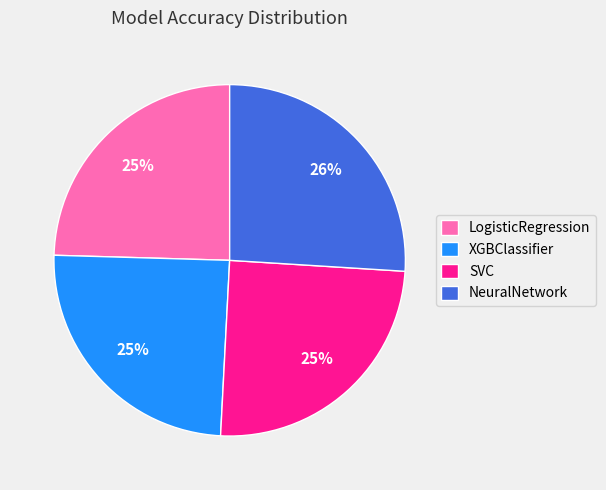

Which category has the biggest portion of the pie?

NeuralNetwork